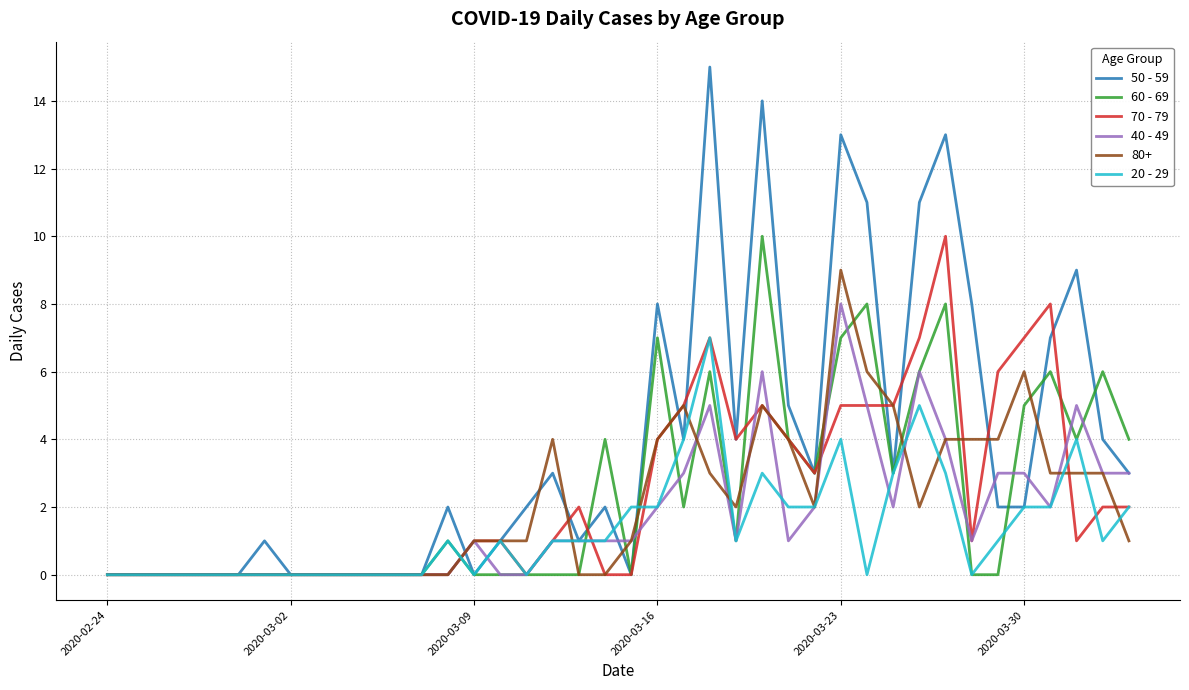

Which series has the widest spread of values?

50 - 59